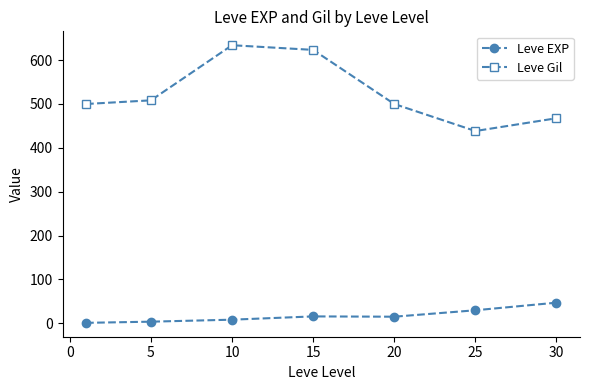

Rank the series by their average value, from lowest to highest.

Leve EXP, Leve Gil